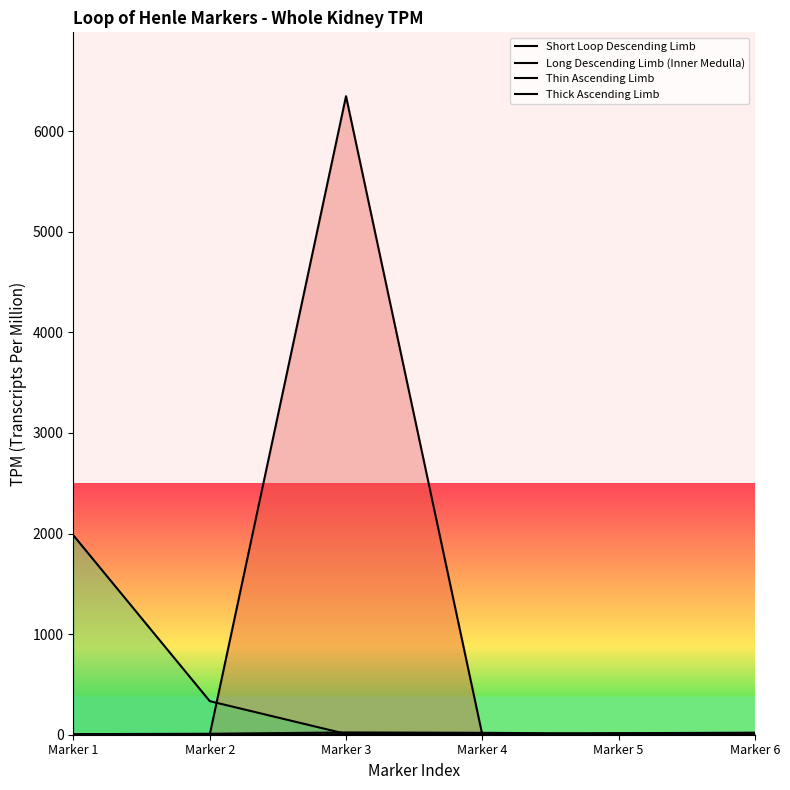

Does the chart display data point markers on the line(s)?

No